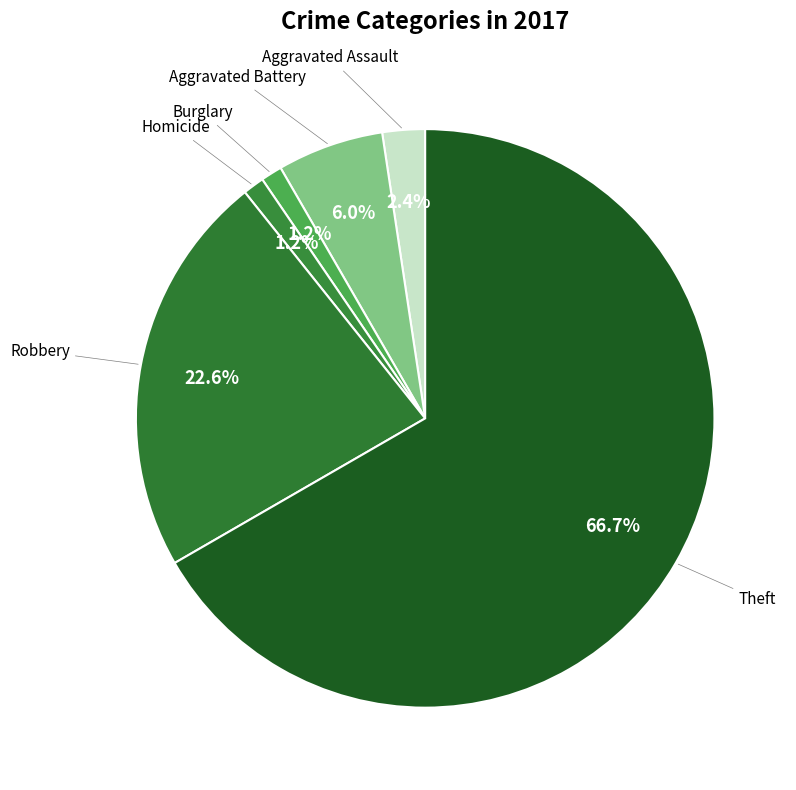

Count the number of slices in the pie.

6